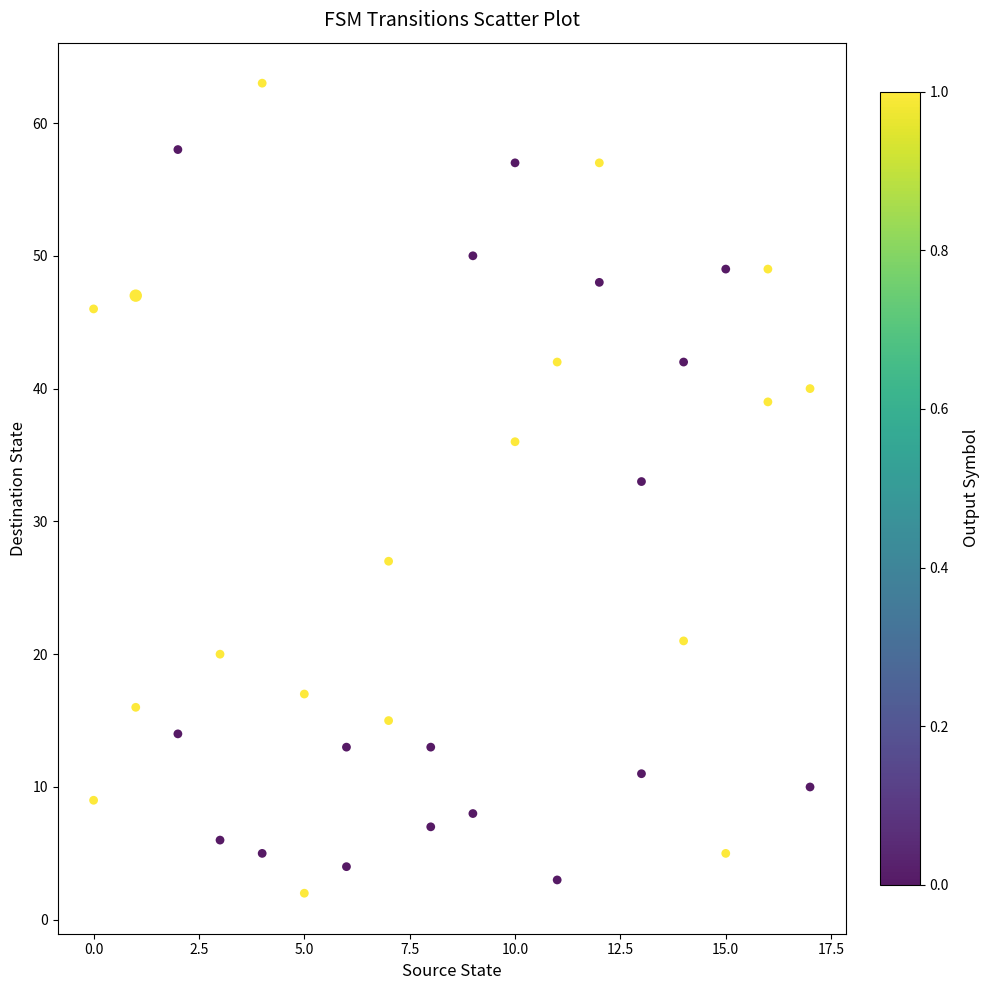

What Y value in the scatter plot is closest to 32?

33